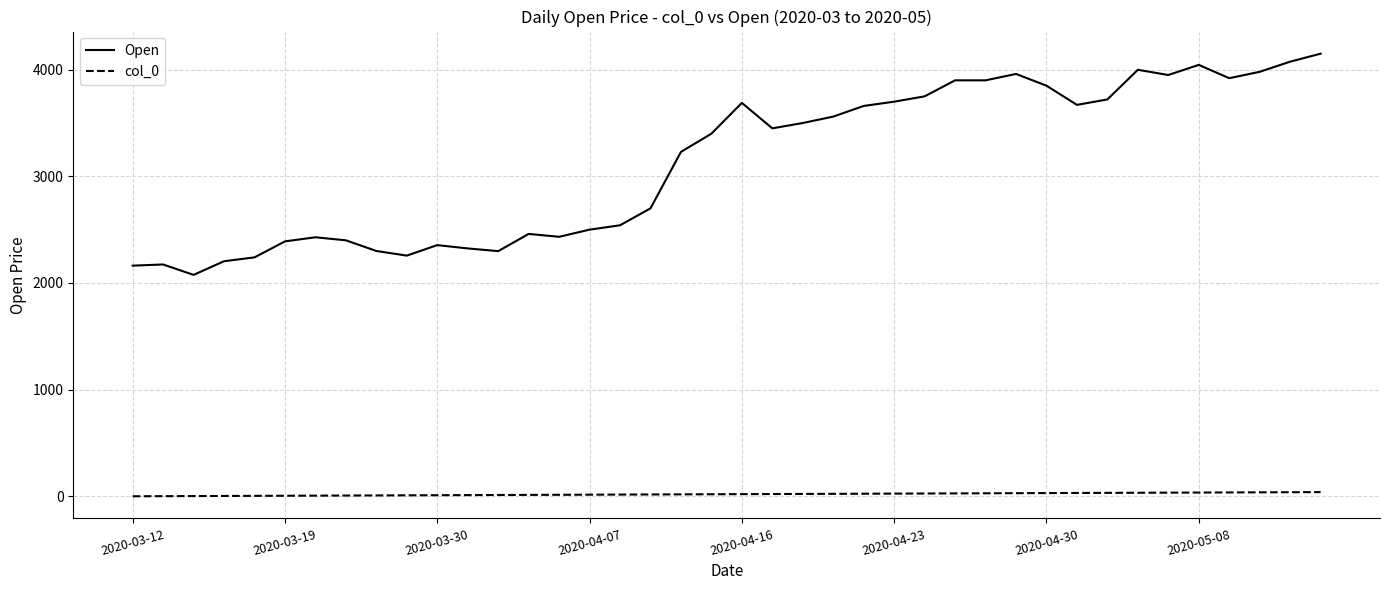

Which series has the largest total across all categories?

Open